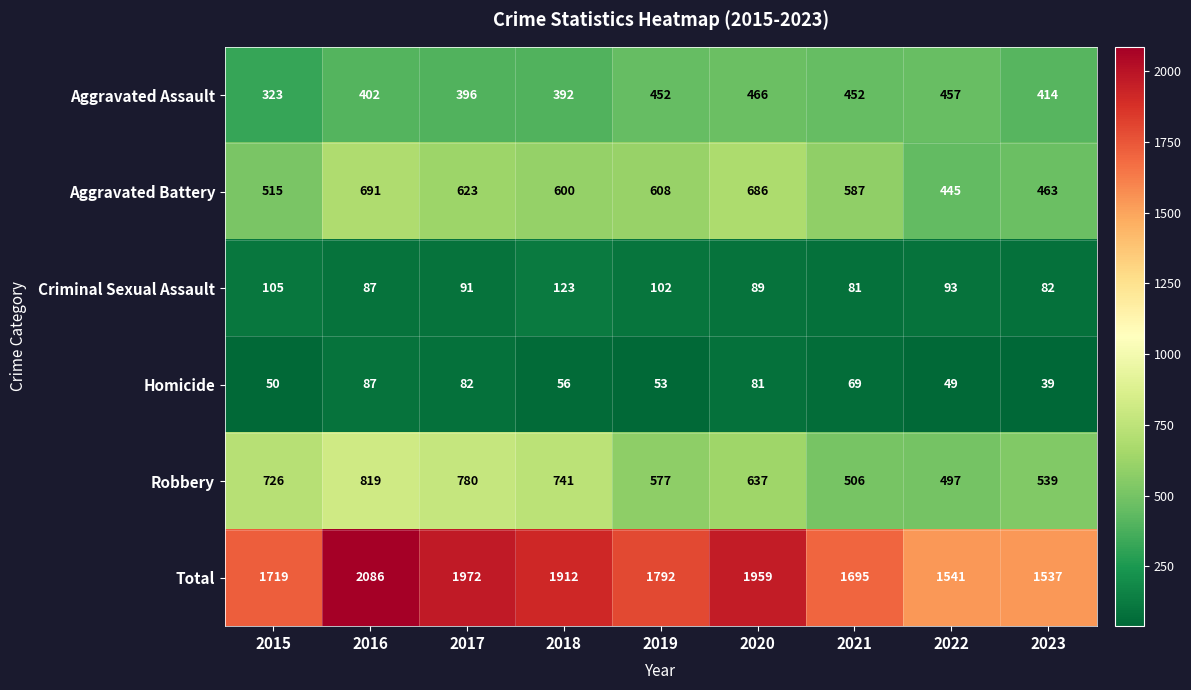

Rank the series by their maximum value, from lowest to highest.

Homicide, Criminal Sexual Assault, Aggravated Assault, Aggravated Battery, Robbery, Total